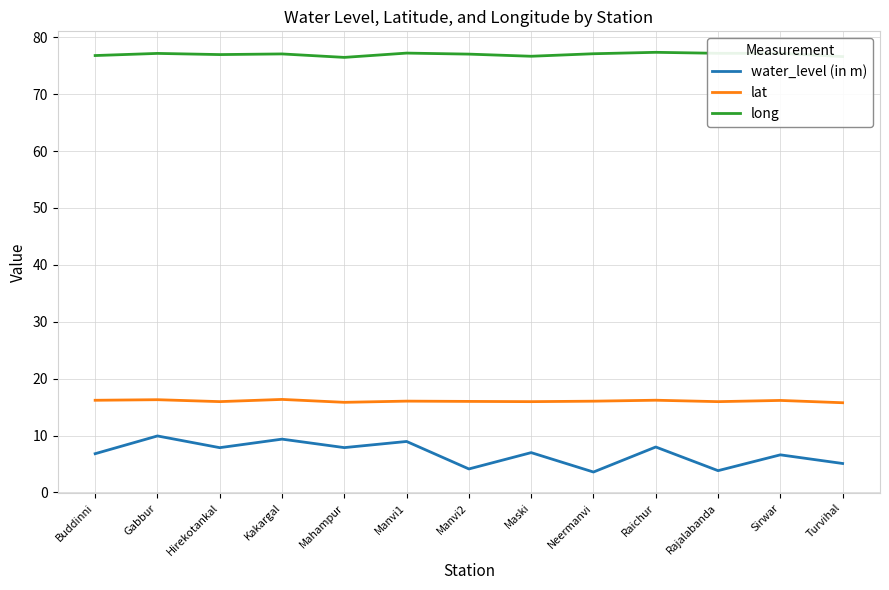

Which series has the widest spread of values?

water_level (in m)